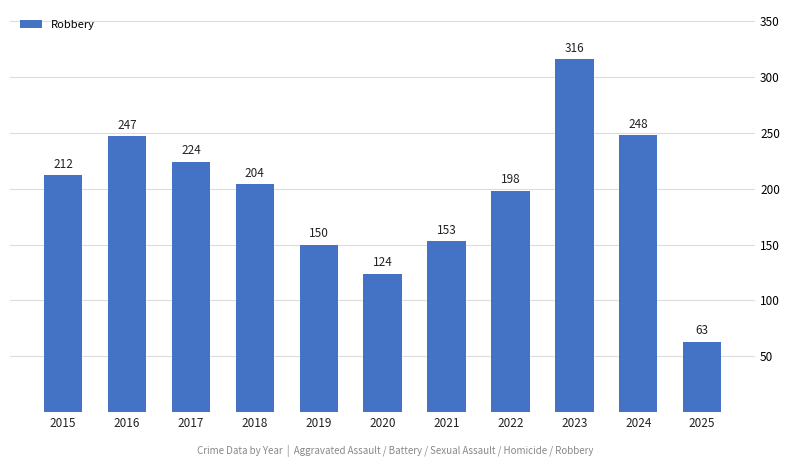

List the labels in order of value, smallest first.

2025, 2020, 2019, 2021, 2022, 2018, 2015, 2017, 2016, 2024, 2023